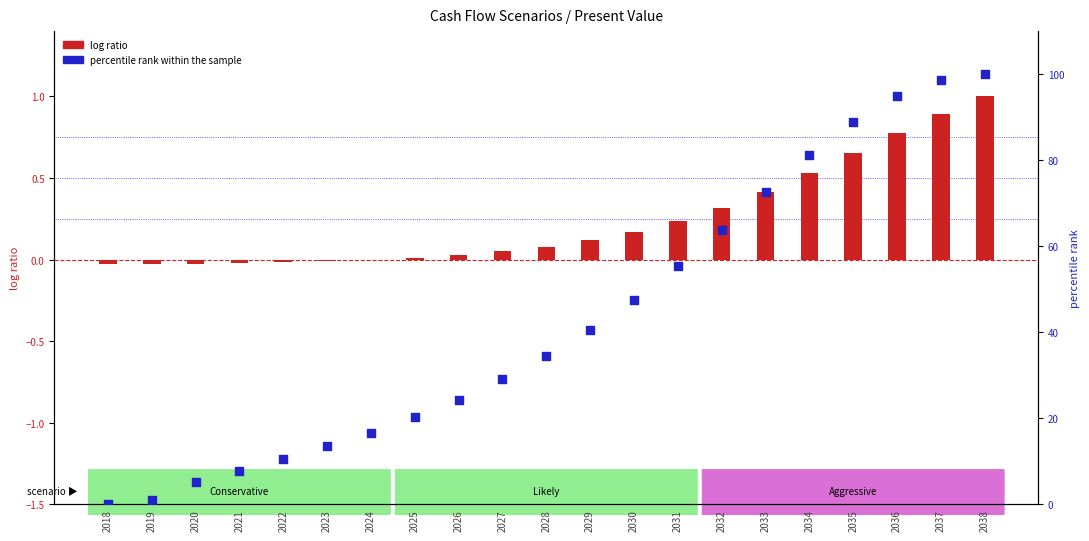

What is the total value across all series at 2033?

73.0